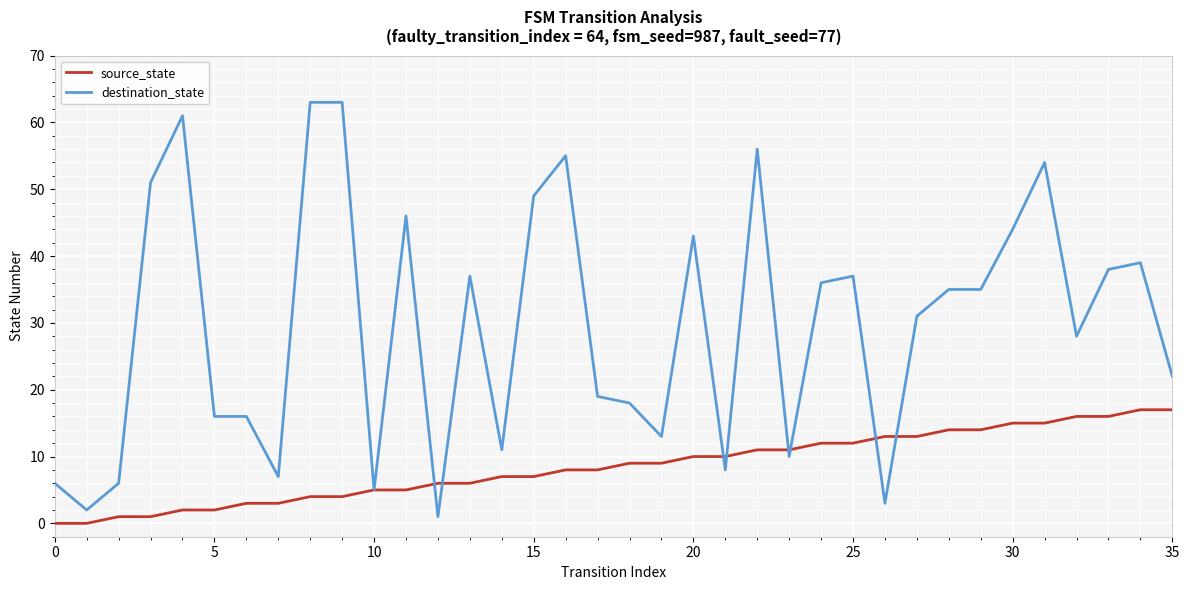

What is the maximum value for destination_state?

63